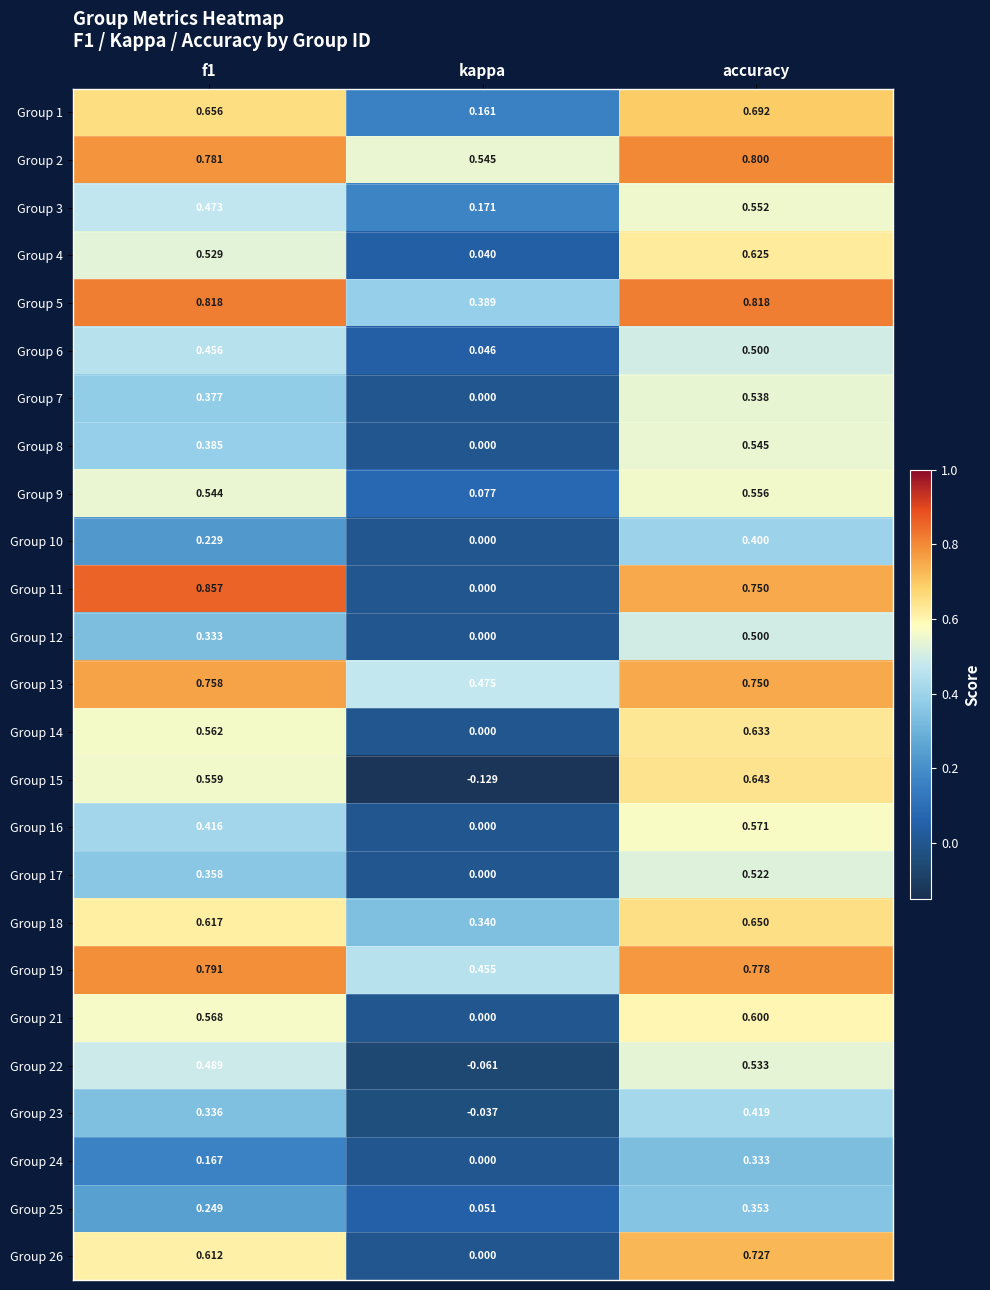

What is the total value across all series at kappa?

2.5